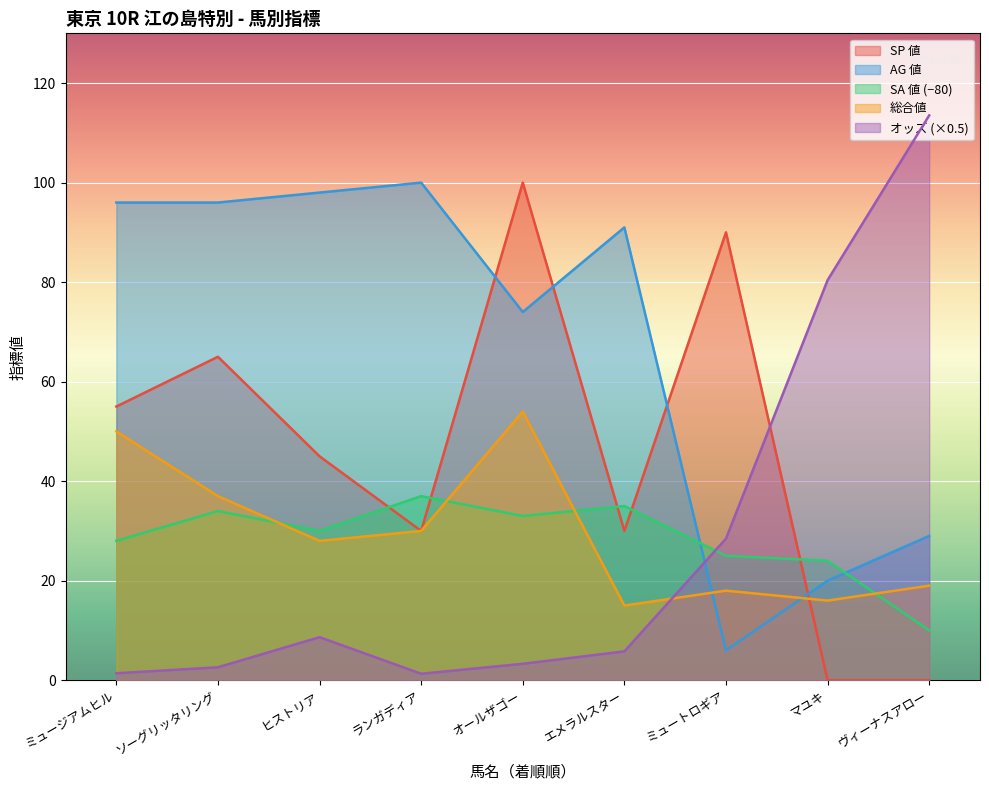

What is the average value of the SP値 series?

46.1